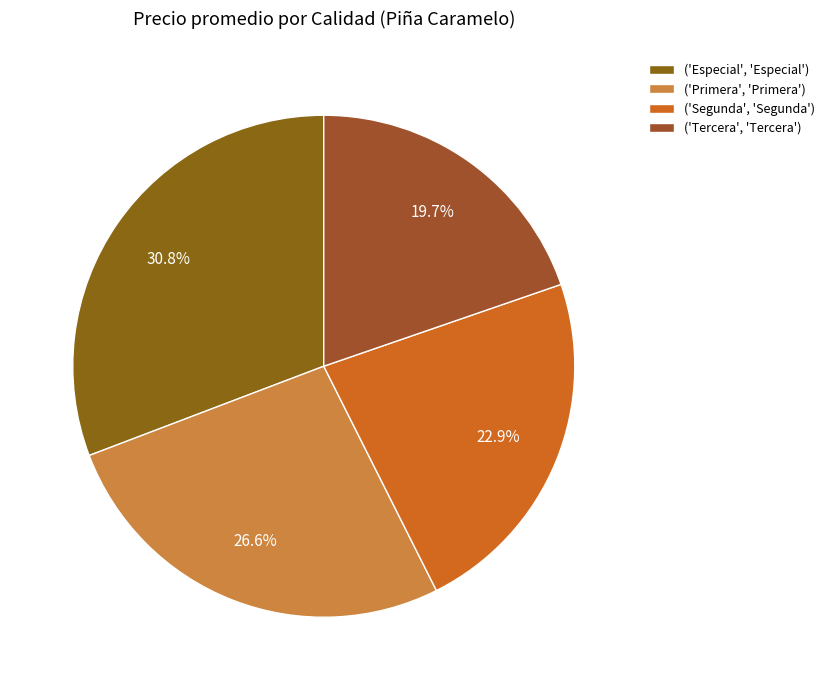

Which category has the biggest portion of the pie?

('Especial', 'Especial')